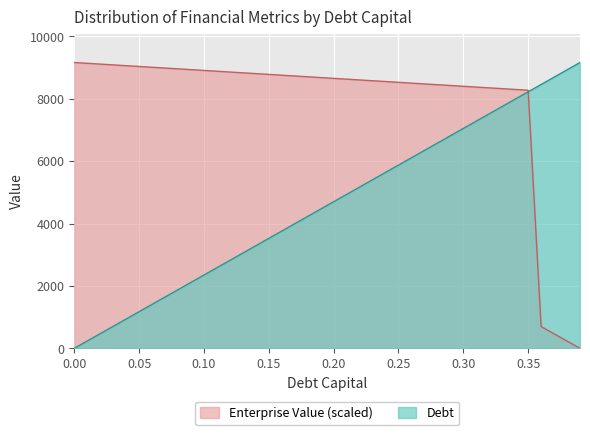

How many times do debt_capital and enterprise_value cross each other?

1